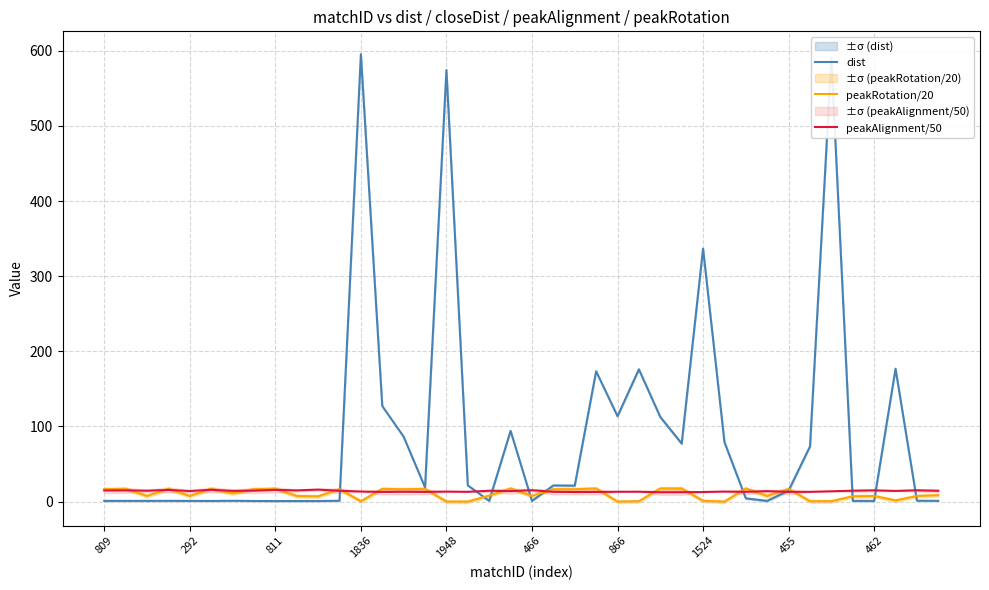

What is the sum of the dist values at 15 and 31?

19.9